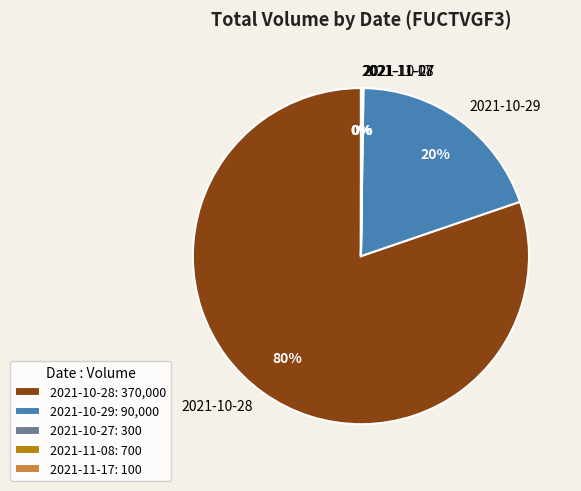

To the nearest percent, what is the combined percentage of 2021-10-29 and 2021-10-28?

100%